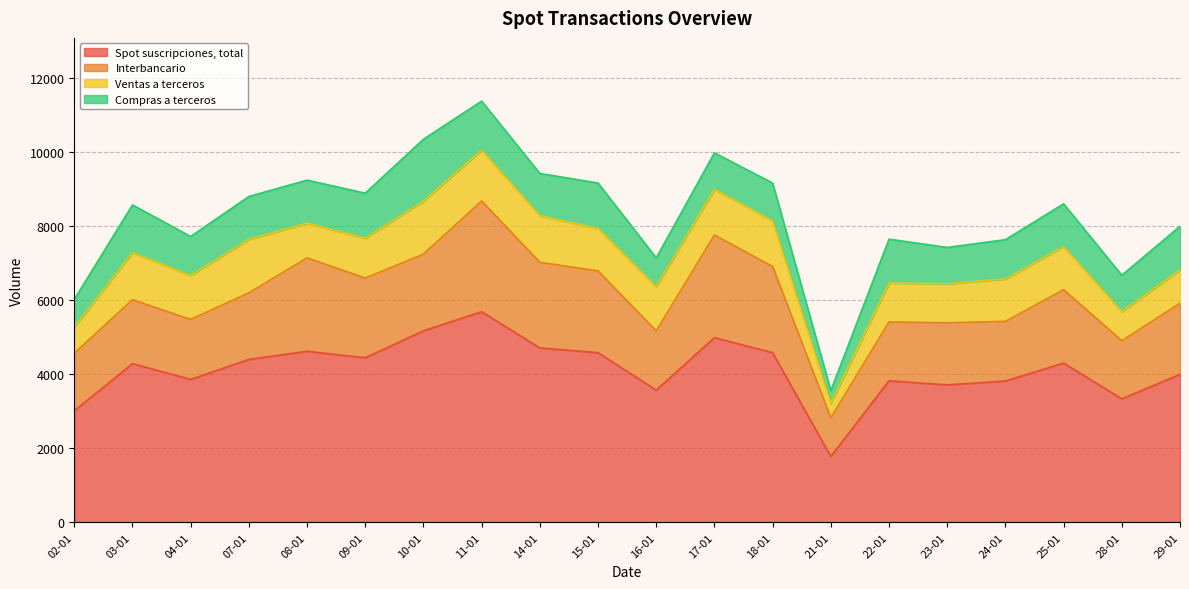

Is the value of Spot suscripciones, total at 28-01 greater than the value of Compras a terceros at 07-01?

Yes